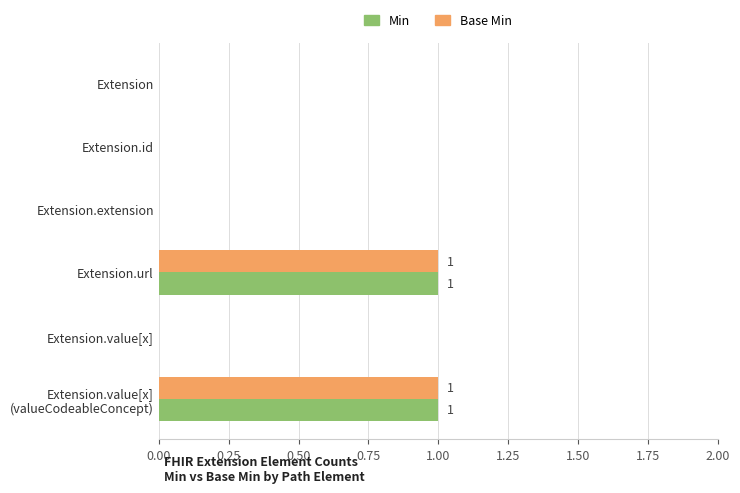

Is the value of Base Min at Extension.extension greater than the value of Min at Extension.url?

No